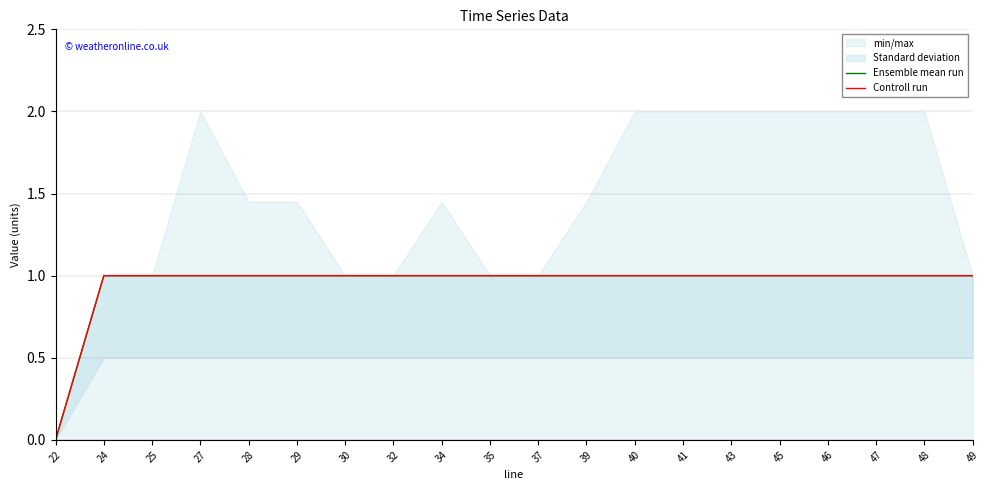

How many data points in Controll run are less than 1?

1